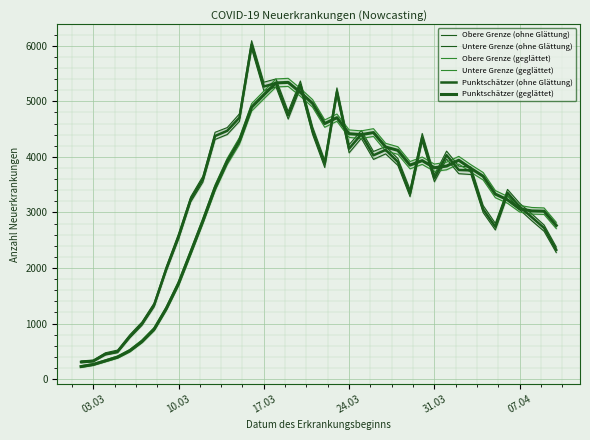

What are all the series names shown in the legend?

Obere Grenze (ohne Glättung), Untere Grenze (ohne Glättung), Obere Grenze (geglättet), Untere Grenze (geglättet), Punktschätzer (ohne Glättung), Punktschätzer (geglättet)